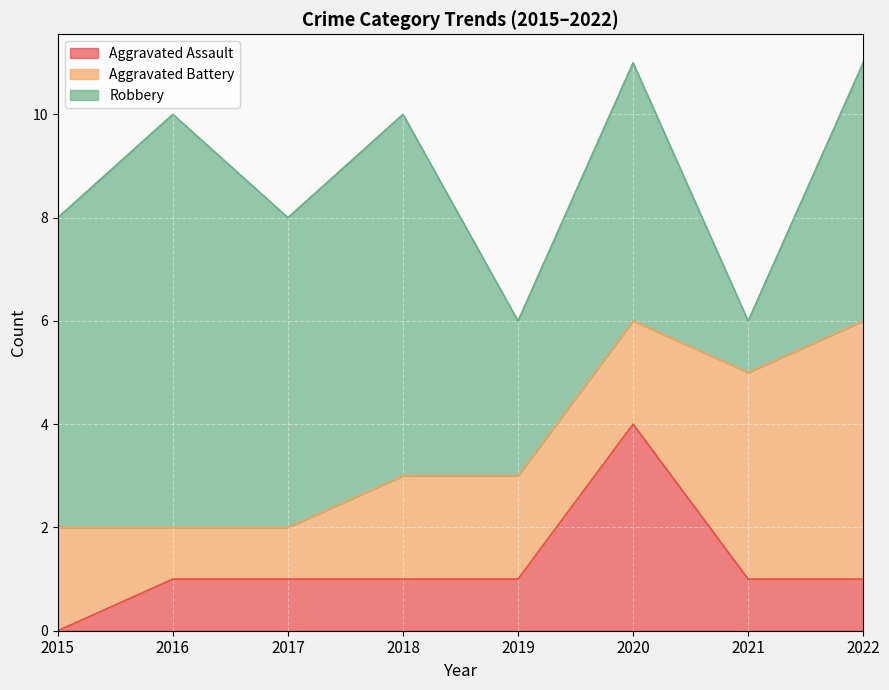

What is the maximum value shown in the chart?

8